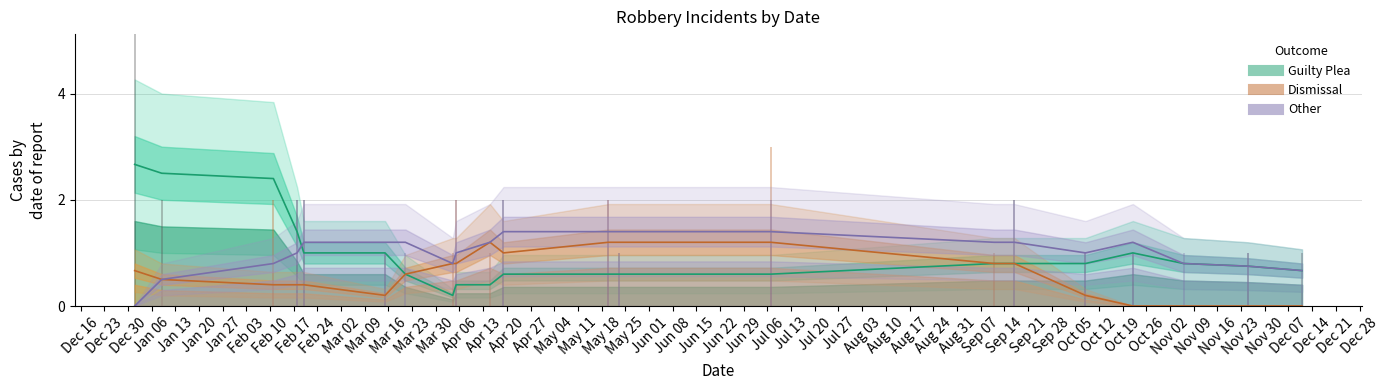

What is the difference between the Dismissal values at Dec 16 and Dec 30?

0.3